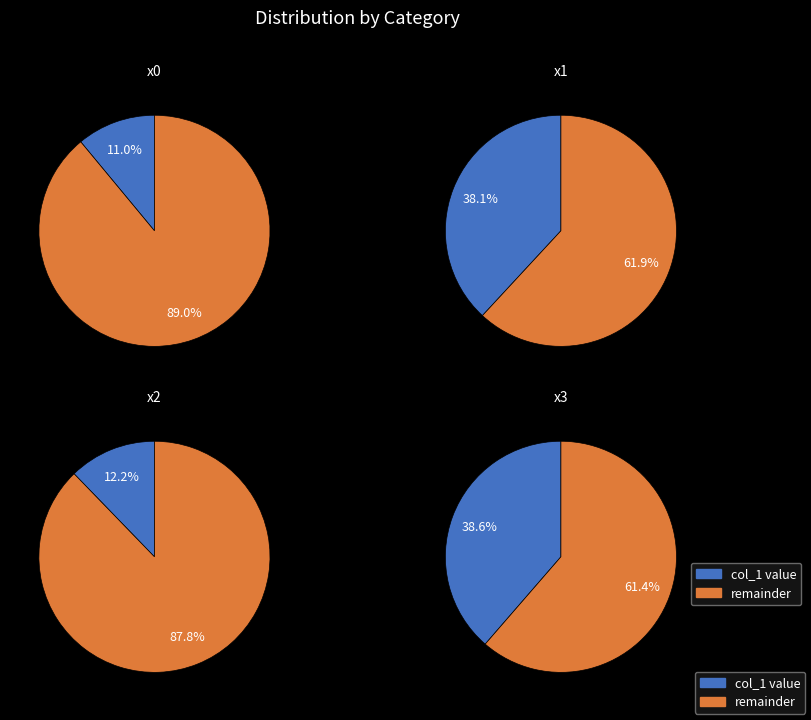

Is it true that x3 is 45% of the pie?

False